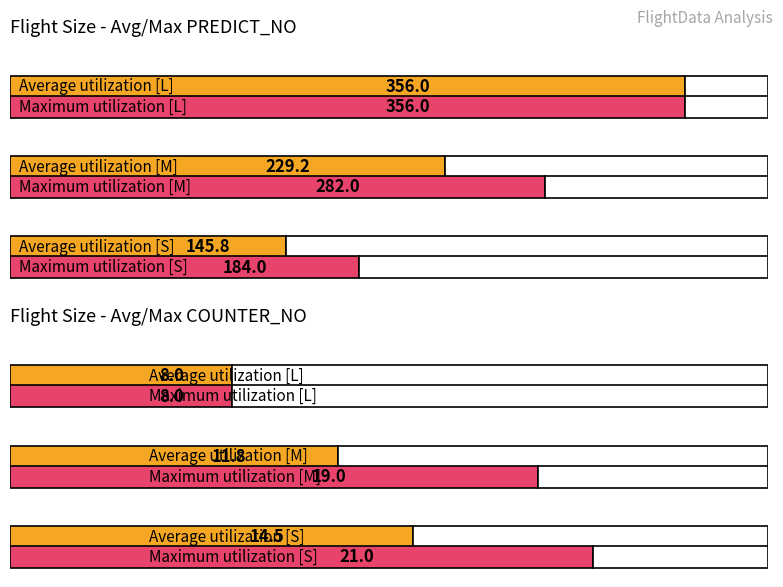

Is it true that Max PREDICT_NO equals 282.7 at 12?

False